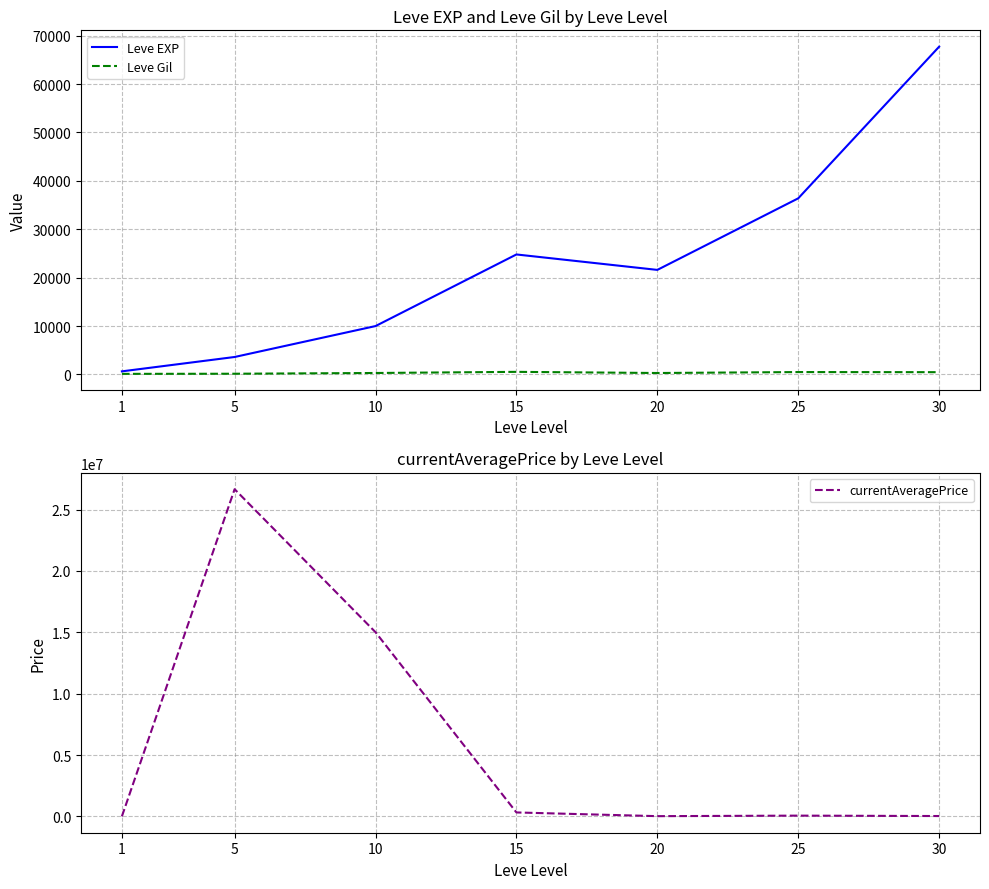

At which label is Leve Gil closest to 321?

10